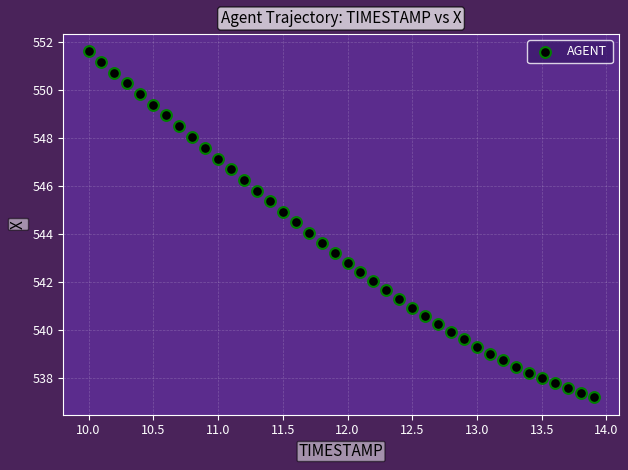

What is the range of X values (max minus min)?

3.9